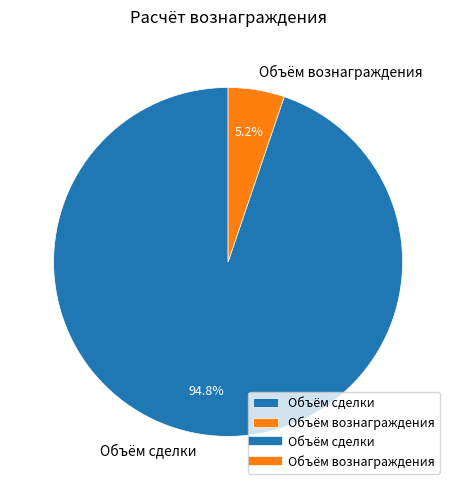

Which category has the smallest portion of the pie?

Объём вознаграждения